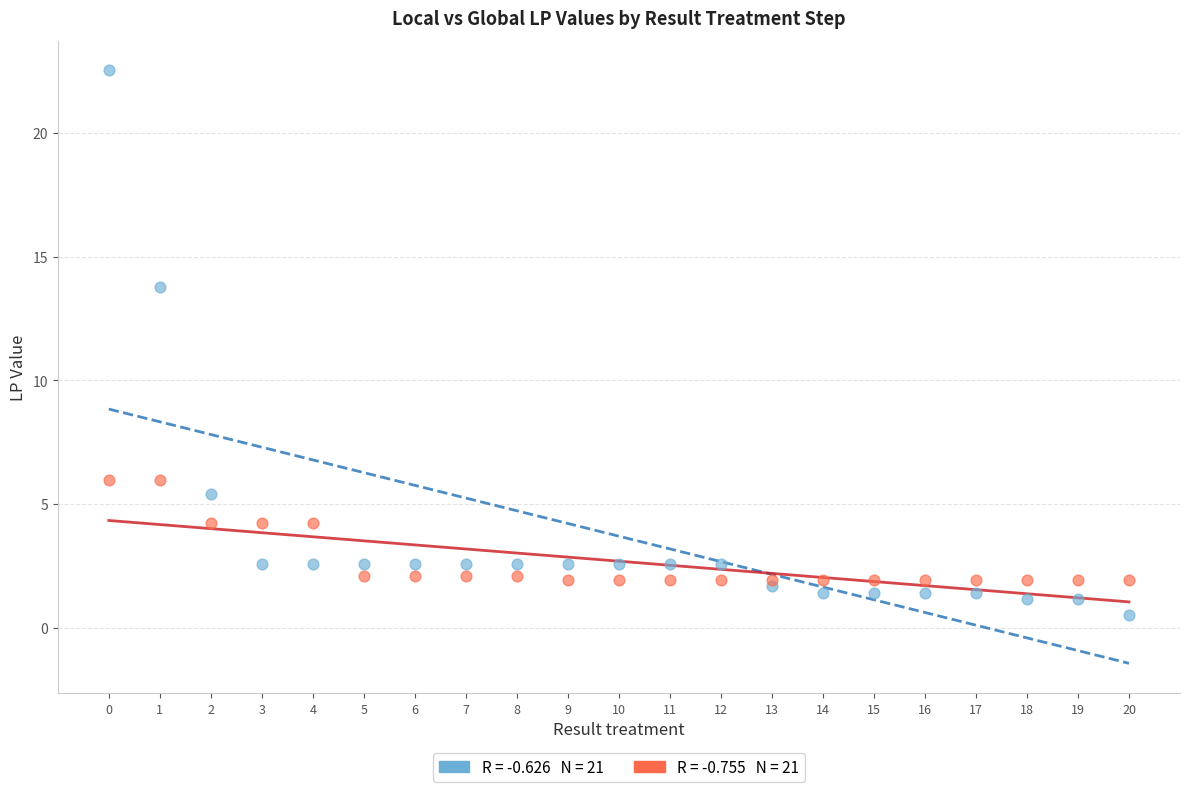

Across all data points, what is the range of Y values (max minus min)?

22.0